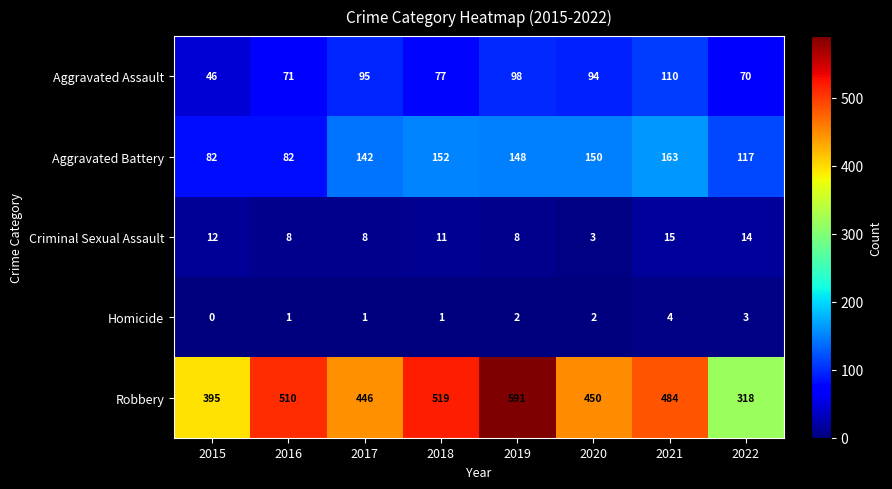

At which category is the sum across all series the highest?

2019